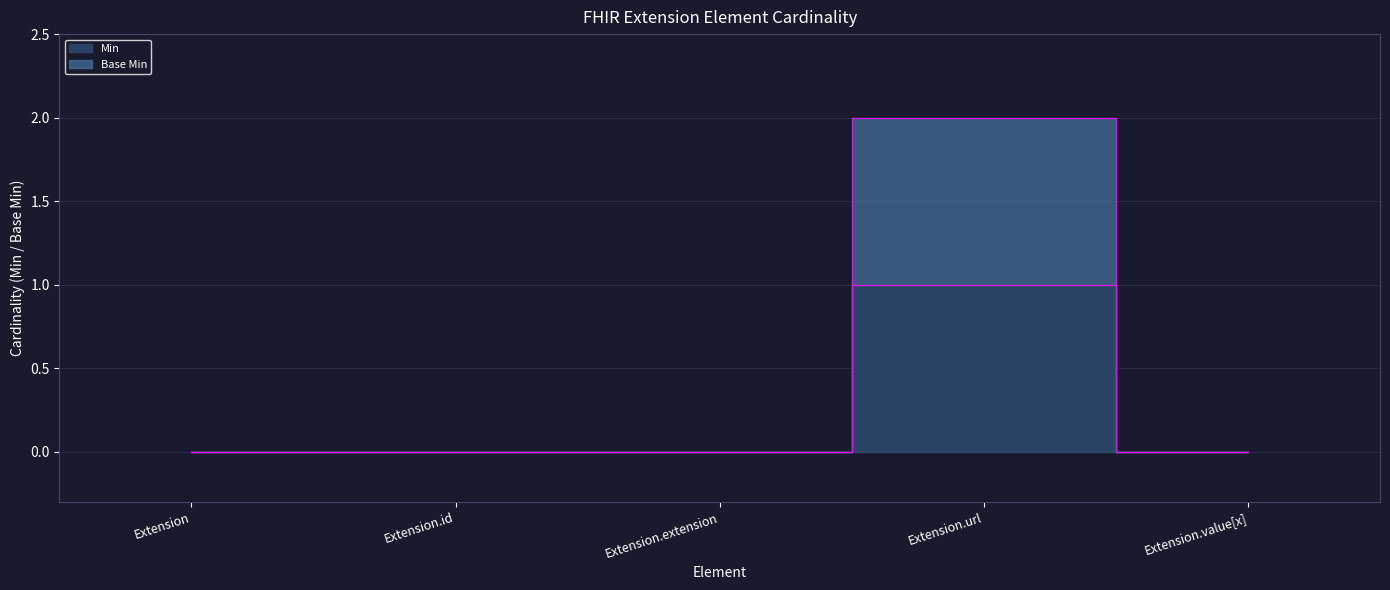

True or false: Min has a value of 1 at Extension.url.

False